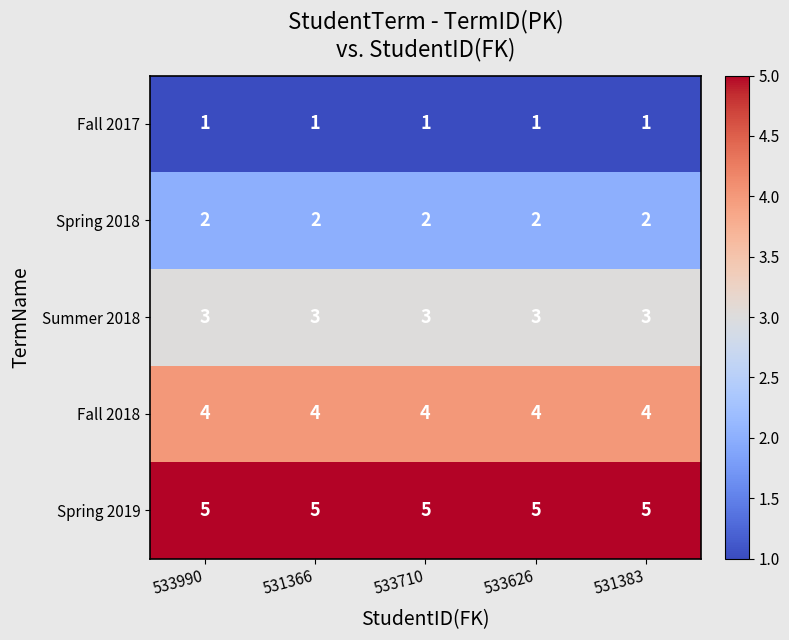

What is the lowest value of the Summer 2018 series?

3